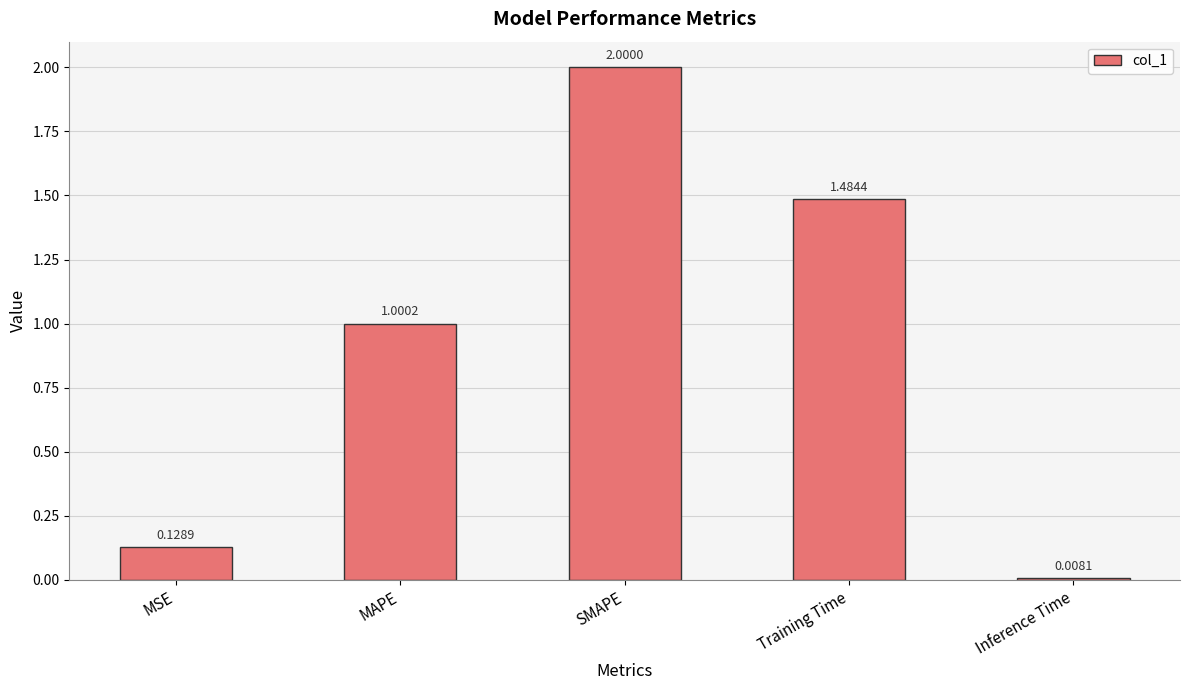

List the labels in order of value, smallest first.

Inference Time, MSE, MAPE, Training Time, SMAPE